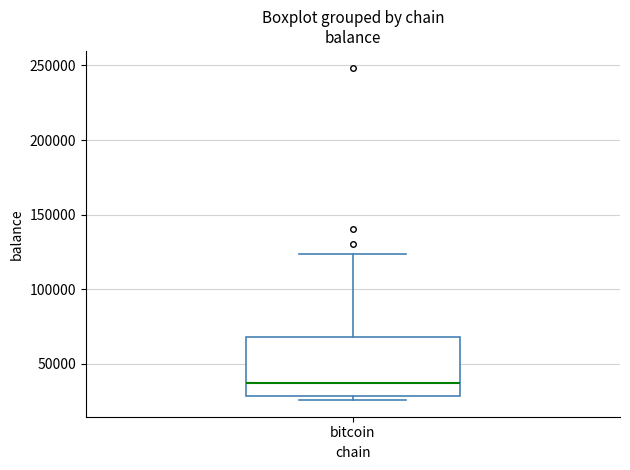

Where is the lower edge of the box for bitcoin on the y-axis? The values are not printed on the chart, so give them approximately, as read against the axis.

30000